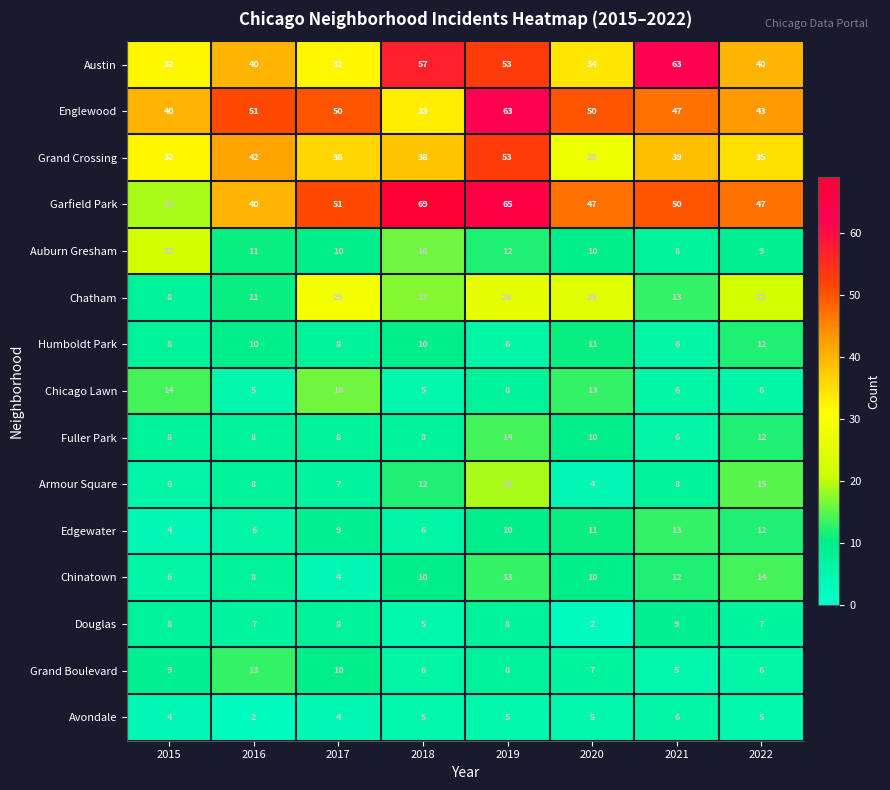

The Garfield Park series shows 65 at 2019. True or false?

True